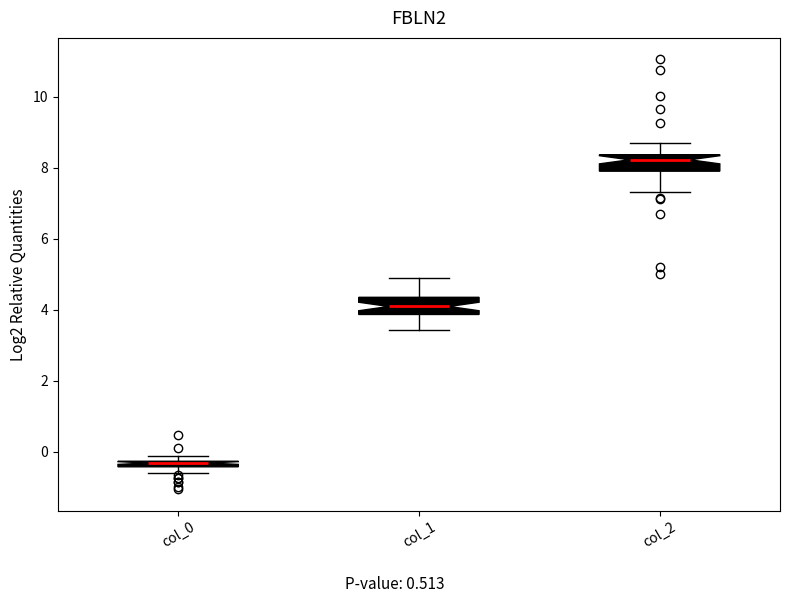

Where does the upper whisker of the box for col_2 end on the y-axis? The values are not printed on the chart, so give them approximately, as read against the axis.

8.6